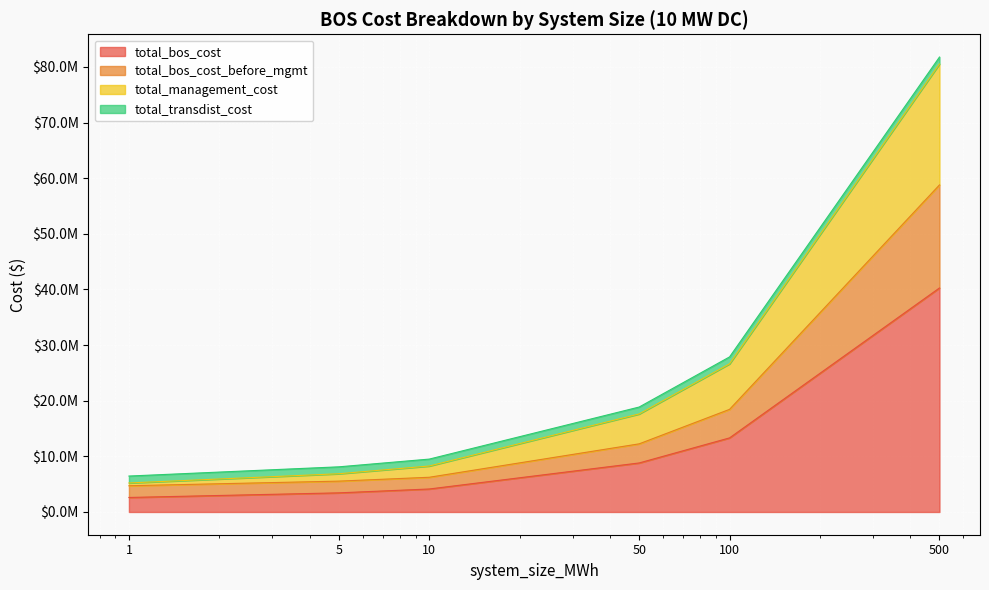

At which label is total_bos_cost closest to 21435127?

100